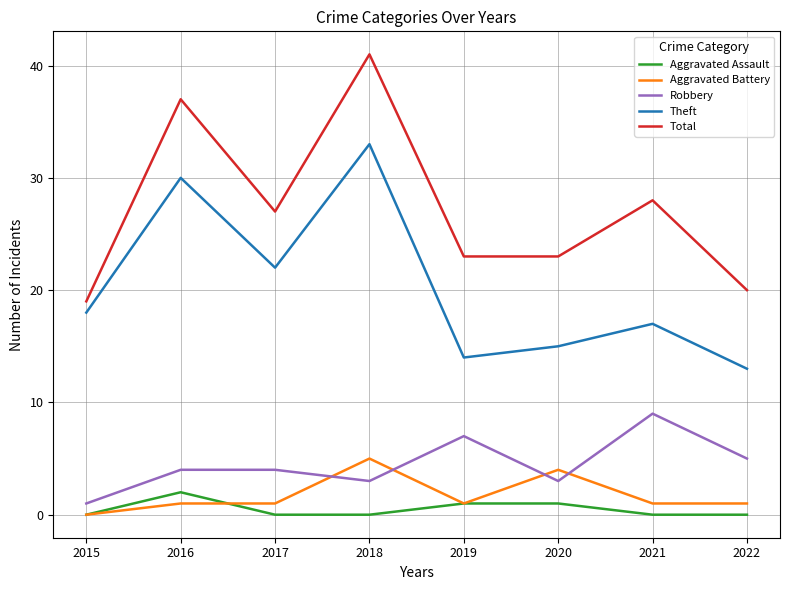

What is the difference between the Aggravated Battery values at 2022 and 2018?

4